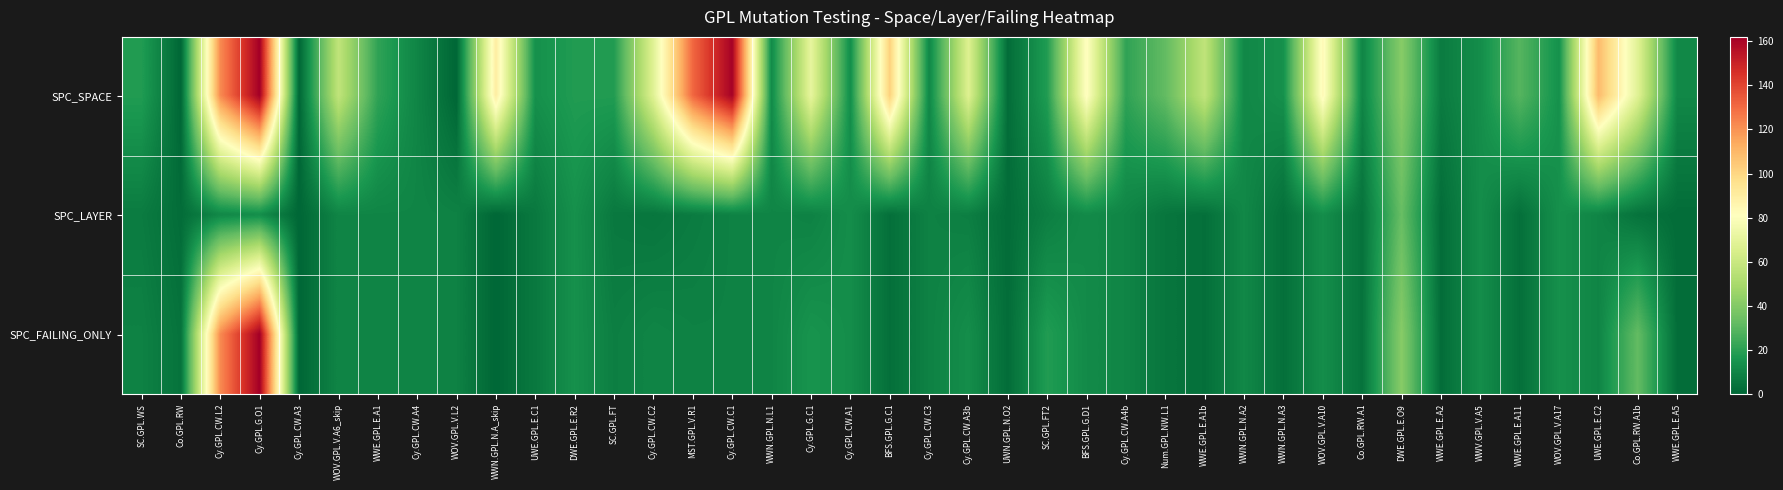

Reading left to right, what are all the values shown in this chart?

SPC_SPACE: SC.GPL.WS=18	Co.GPL.RW=0	Cy.GPL.CW.L2=122	Cy.GPL.G.O1=162	Cy.GPL.CW.A3=0	WOV.GPL.V.A6_skip=57	WWE.GPL.E.A1=21	Cy.GPL.CW.A4=10	WOV.GPL.V.L2=0	WWN.GPL.N.A_skip=90	UWE.GPL.E.C1=14	DWE.GPL.E.R2=18	SC.GPL.FT=18	Cy.GPL.CW.C2=68	MST.GPL.V.R1=131	Cy.GPL.CW.C1=161	WWN.GPL.N.L1=12	Cy.GPL.G.C1=71	Cy.GPL.CW.A1=13	BFS.GPL.G.C1=102	Cy.GPL.CW.C3=11	Cy.GPL.CW.A3b=67	UWN.GPL.N.O2=2	SC.GPL.FT2=18	BFS.GPL.G.D1=82	Cy.GPL.CW.A4b=21	Num.GPL.NW.L1=32	WWE.GPL.E.A1b=57	WWN.GPL.N.A2=11	WWN.GPL.N.A3=14	WOV.GPL.V.A10=84	Co.GPL.RW.A1=10	DWE.GPL.E.O9=41	WWE.GPL.E.A2=7	WWV.GPL.V.A5=13	WWE.GPL.E.A11=29	WOV.GPL.V.A17=14	UWE.GPL.E.C2=109	Co.GPL.RW.A1b=68	WWE.GPL.E.A5=11
SPC_LAYER: SC.GPL.WS=7	Co.GPL.RW=2	Cy.GPL.CW.L2=11	Cy.GPL.G.O1=13	Cy.GPL.CW.A3=0	WOV.GPL.V.A6_skip=10	WWE.GPL.E.A1=10	Cy.GPL.CW.A4=10	WOV.GPL.V.L2=9	WWN.GPL.N.A_skip=0	UWE.GPL.E.C1=6	DWE.GPL.E.R2=14	SC.GPL.FT=6	Cy.GPL.CW.C2=5	MST.GPL.V.R1=7	Cy.GPL.CW.C1=9	WWN.GPL.N.L1=10	Cy.GPL.G.C1=9	Cy.GPL.CW.A1=13	BFS.GPL.G.C1=3	Cy.GPL.CW.C3=9	Cy.GPL.CW.A3b=8	UWN.GPL.N.O2=2	SC.GPL.FT2=8	BFS.GPL.G.D1=12	Cy.GPL.CW.A4b=10	Num.GPL.NW.L1=5	WWE.GPL.E.A1b=3	WWN.GPL.N.A2=11	WWN.GPL.N.A3=3	WOV.GPL.V.A10=13	Co.GPL.RW.A1=4	DWE.GPL.E.O9=33	WWE.GPL.E.A2=2	WWV.GPL.V.A5=13	WWE.GPL.E.A11=3	WOV.GPL.V.A17=14	UWE.GPL.E.C2=10	Co.GPL.RW.A1b=4	WWE.GPL.E.A5=2
SPC_FAILING_ONLY: SC.GPL.WS=9	Co.GPL.RW=4	Cy.GPL.CW.L2=122	Cy.GPL.G.O1=162	Cy.GPL.CW.A3=0	WOV.GPL.V.A6_skip=10	WWE.GPL.E.A1=10	Cy.GPL.CW.A4=10	WOV.GPL.V.L2=9	WWN.GPL.N.A_skip=0	UWE.GPL.E.C1=6	DWE.GPL.E.R2=14	SC.GPL.FT=8	Cy.GPL.CW.C2=10	MST.GPL.V.R1=9	Cy.GPL.CW.C1=9	WWN.GPL.N.L1=10	Cy.GPL.G.C1=15	Cy.GPL.CW.A1=13	BFS.GPL.G.C1=3	Cy.GPL.CW.C3=9	Cy.GPL.CW.A3b=13	UWN.GPL.N.O2=2	SC.GPL.FT2=18	BFS.GPL.G.D1=12	Cy.GPL.CW.A4b=10	Num.GPL.NW.L1=5	WWE.GPL.E.A1b=3	WWN.GPL.N.A2=11	WWN.GPL.N.A3=3	WOV.GPL.V.A10=13	Co.GPL.RW.A1=4	DWE.GPL.E.O9=41	WWE.GPL.E.A2=2	WWV.GPL.V.A5=13	WWE.GPL.E.A11=3	WOV.GPL.V.A17=14	UWE.GPL.E.C2=10	Co.GPL.RW.A1b=32	WWE.GPL.E.A5=2